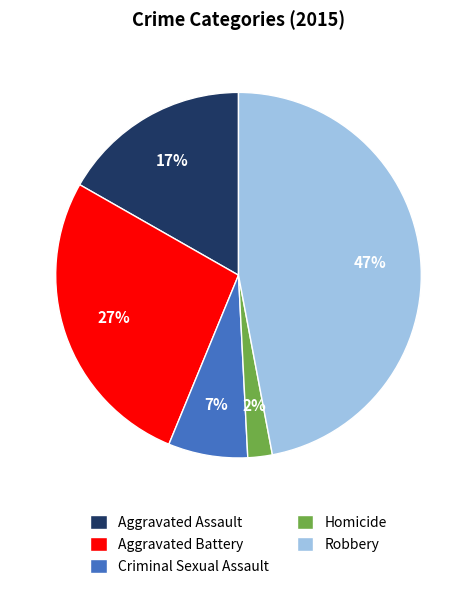

Which slice is the largest?

Robbery